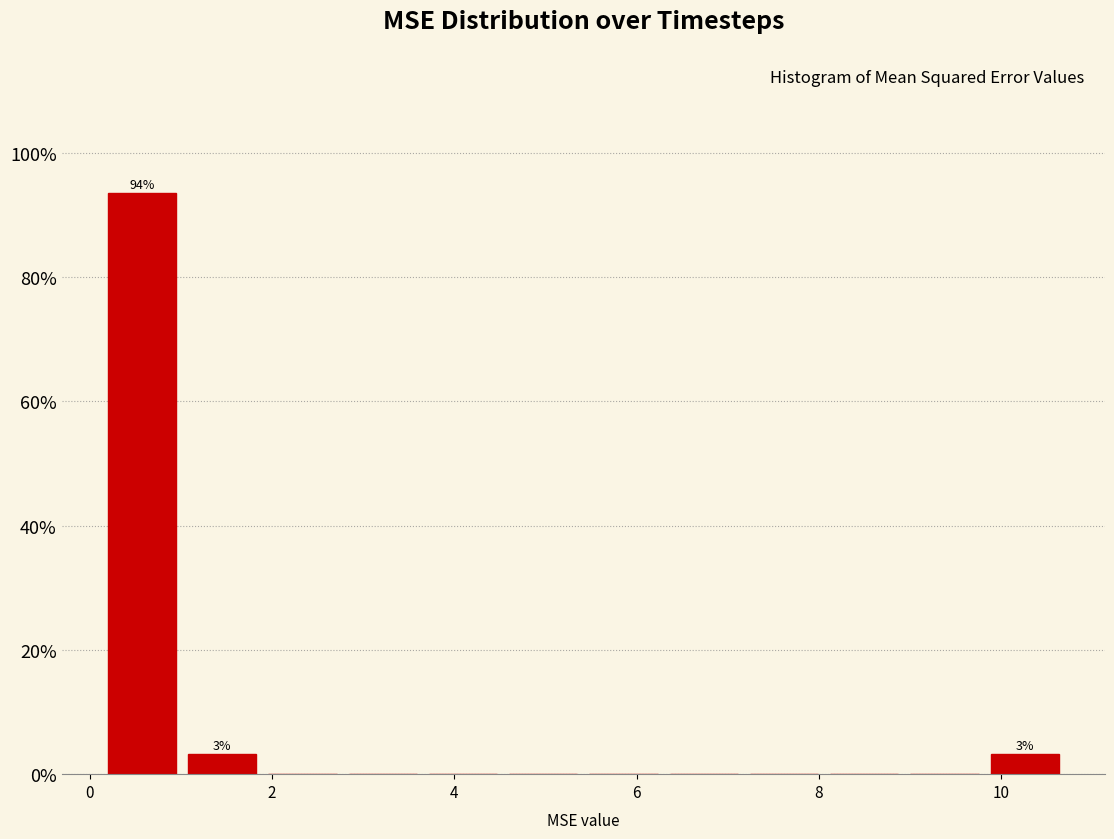

Which range on the x-axis has the tallest bar?

0.2 to 1.0